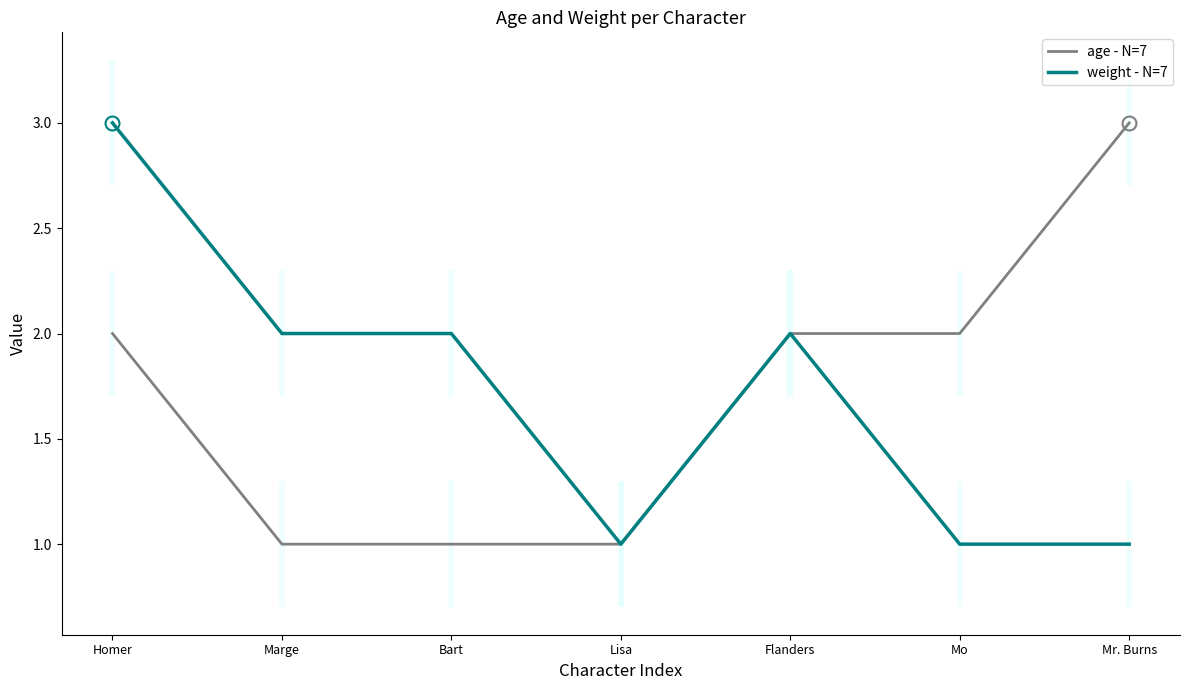

Does the chart display data point markers on the line(s)?

No